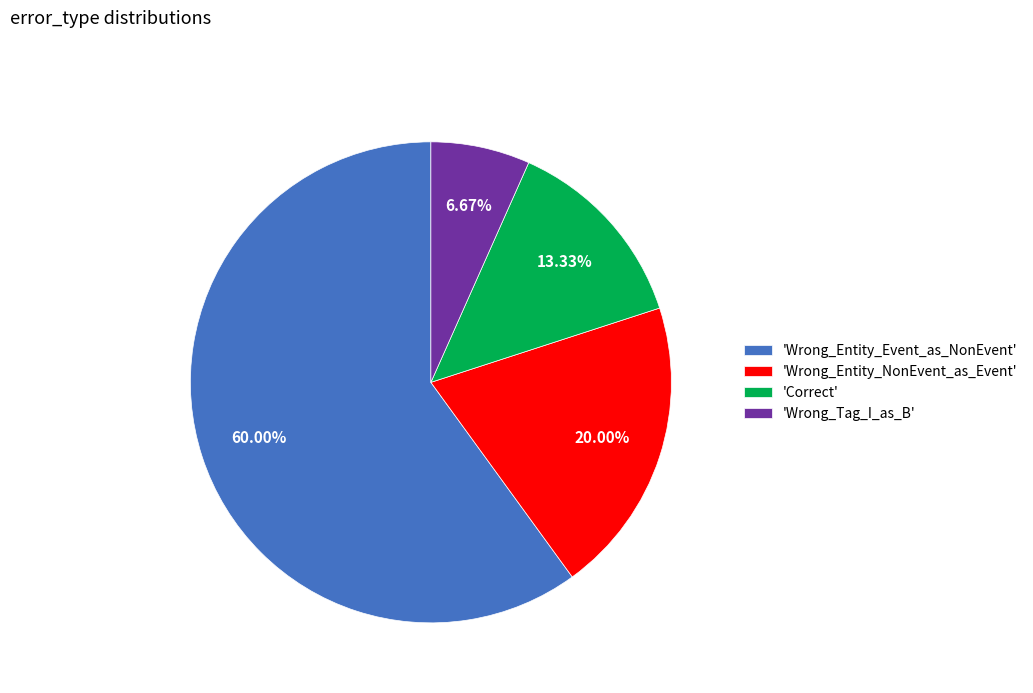

Is the sum of 'Wrong_Entity_NonEvent_as_Event' and 'Wrong_Tag_I_as_B' greater than half?

No